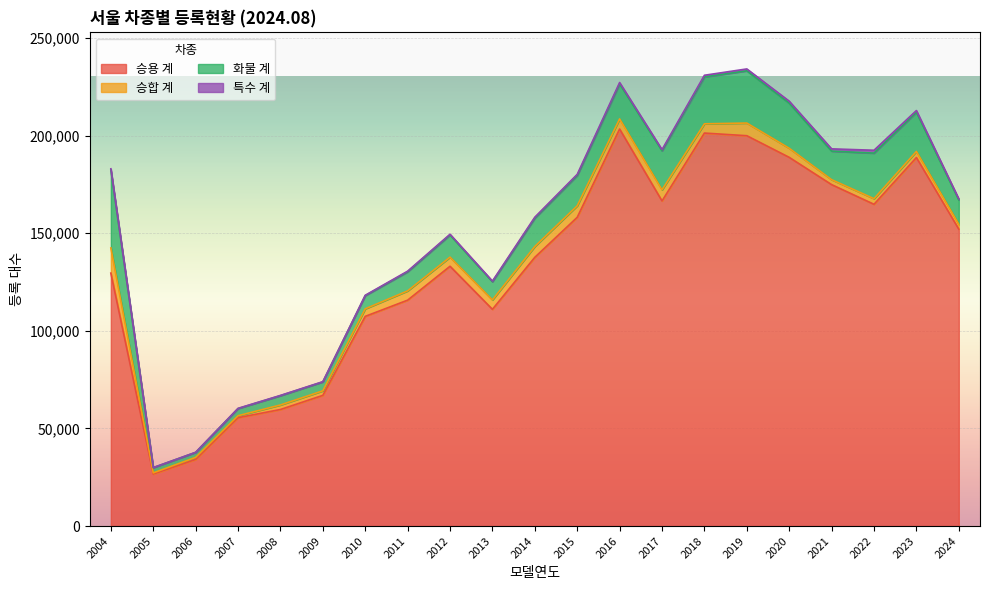

Reading right to left, transcribe all the data shown in this chart.

승용 계: 2024=152039	2023=188725	2022=164776	2021=174852	2020=188818	2019=199896	2018=201256	2017=166488	2016=203327	2015=158116	2014=137633	2013=110997	2012=133045	2011=115689	2010=107392	2009=66937	2008=59694	2007=55506	2006=34125	2005=26644	2004=129548
승합 계: 2024=2471	2023=3126	2022=2876	2021=2534	2020=4657	2019=6489	2018=4739	2017=5686	2016=5159	2015=5879	2014=5539	2013=4818	2012=4664	2011=4742	2010=3857	2009=2312	2008=2319	2007=996	2006=1053	2005=585	2004=12885
화물 계: 2024=12501	2023=20055	2022=23340	2021=14613	2020=23092	2019=26748	2018=24019	2017=20010	2016=17950	2015=15518	2014=14503	2013=9318	2012=11365	2011=9777	2010=6755	2009=4581	2008=4760	2007=3673	2006=2550	2005=2679	2004=39981
특수 계: 2024=562	2023=893	2022=1466	2021=1173	2020=1022	2019=966	2018=849	2017=615	2016=705	2015=612	2014=519	2013=330	2012=381	2011=332	2010=183	2009=114	2008=125	2007=102	2006=46	2005=42	2004=551